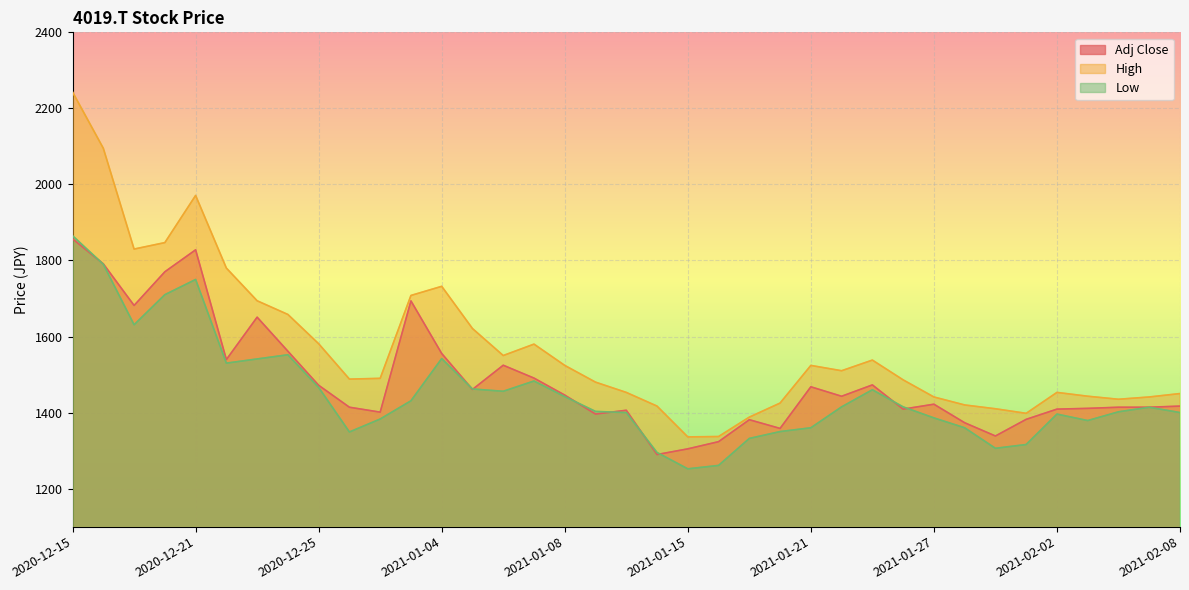

What is the total value across all series at 2021-01-07?

4553.6